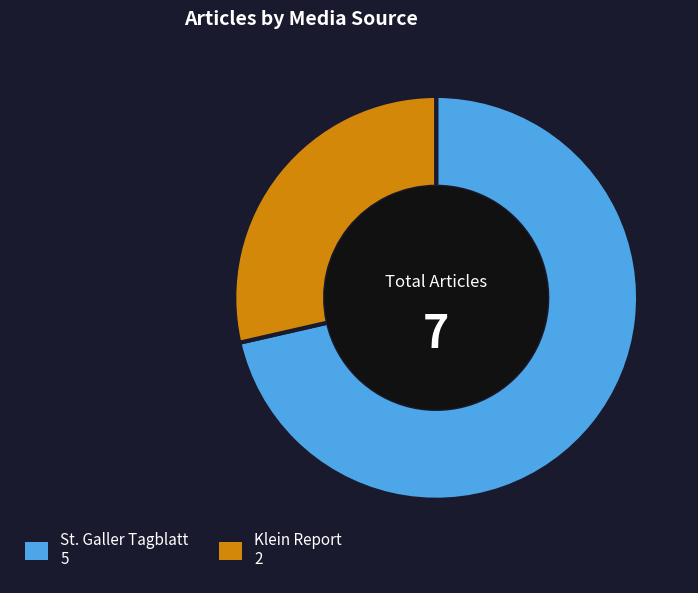

Is it true that Klein Report is 38% of the pie?

False